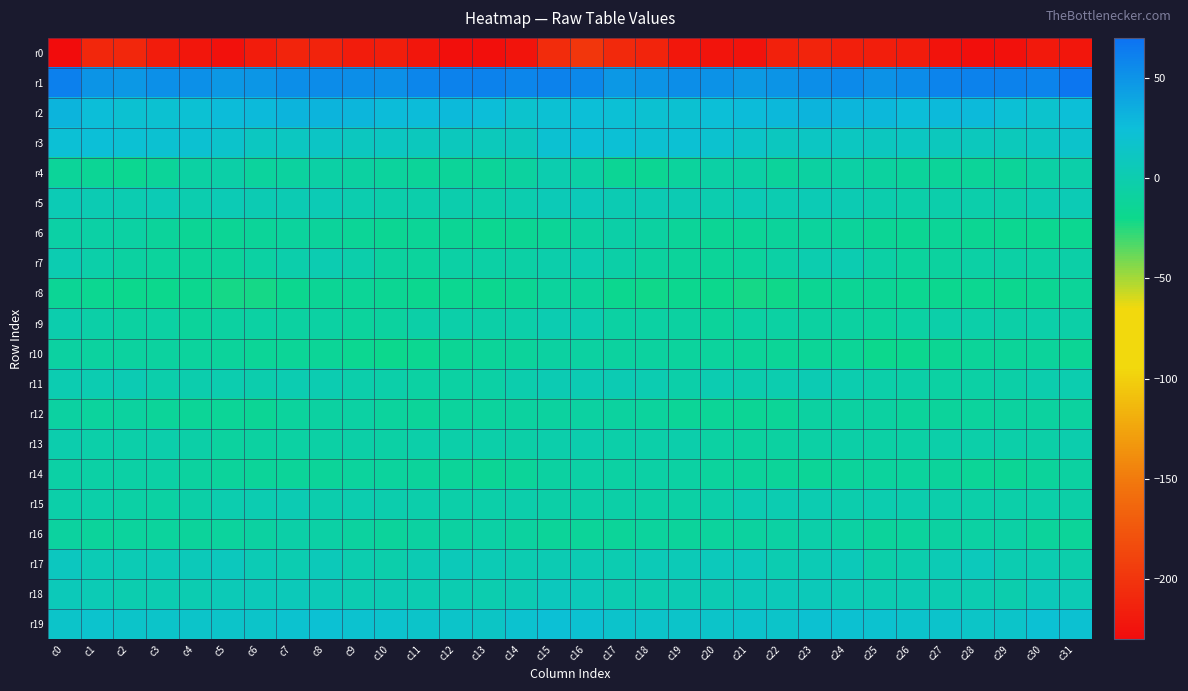

Between c27 and c9, which is larger?

c9